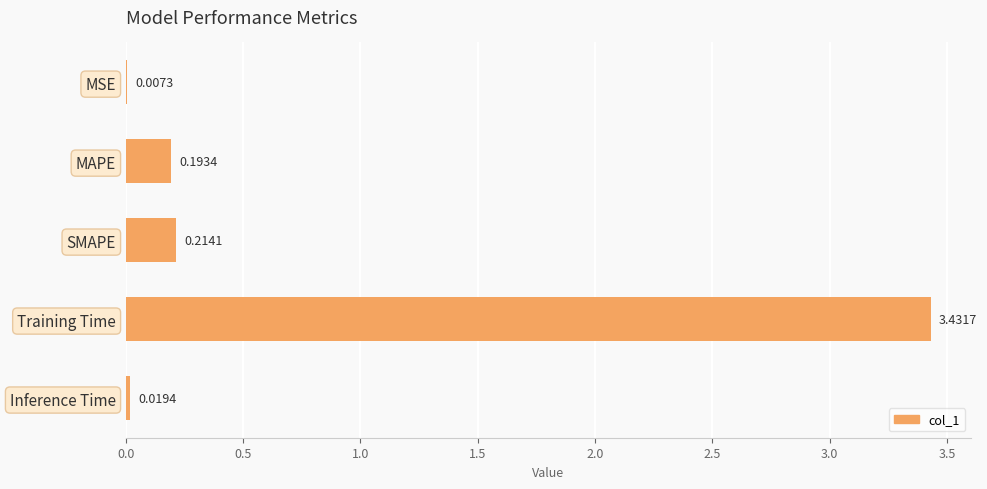

What is the sum of the values at Training Time and SMAPE?

3.6